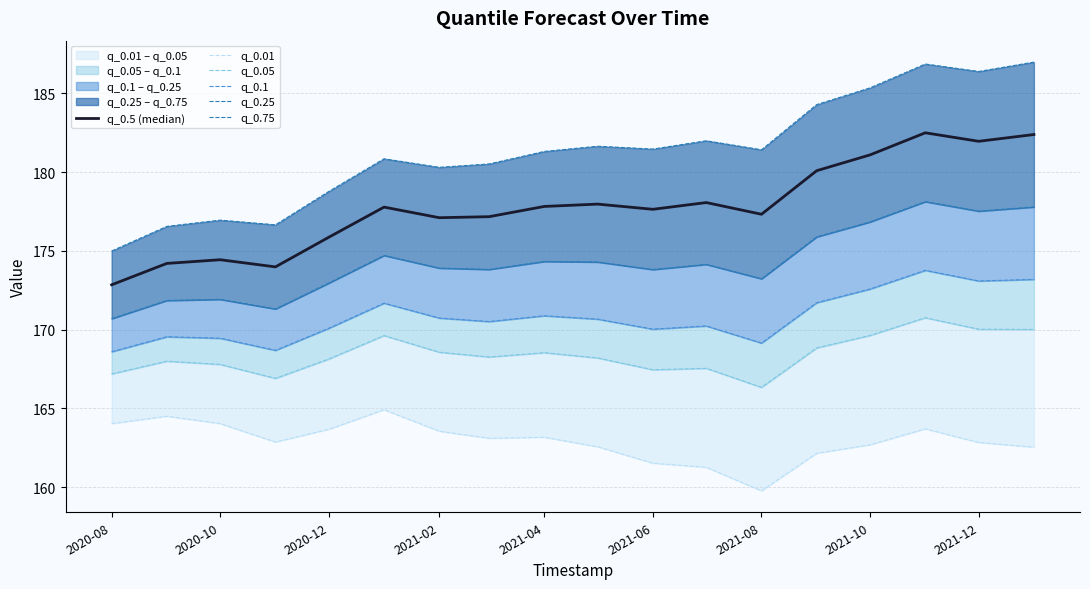

What is the difference between the maximum and minimum values in the q_0.1 series?

5.2